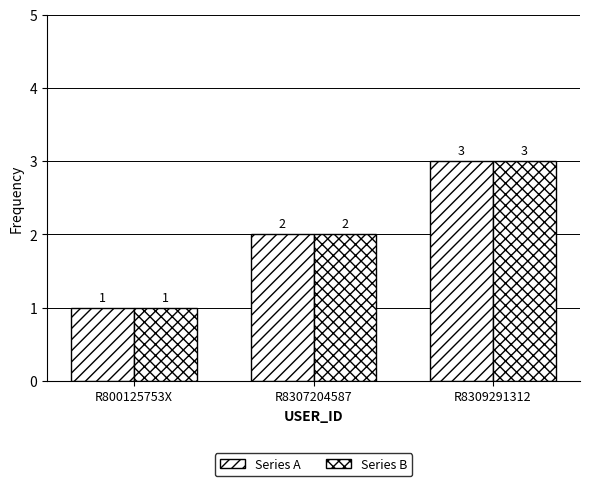

How many bars are there in total?

6